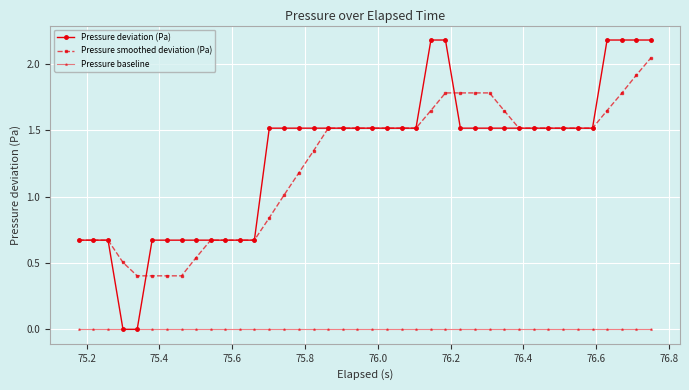

True or false: Pressure smoothed deviation (Pa) and Pressure baseline intersect in this chart.

False